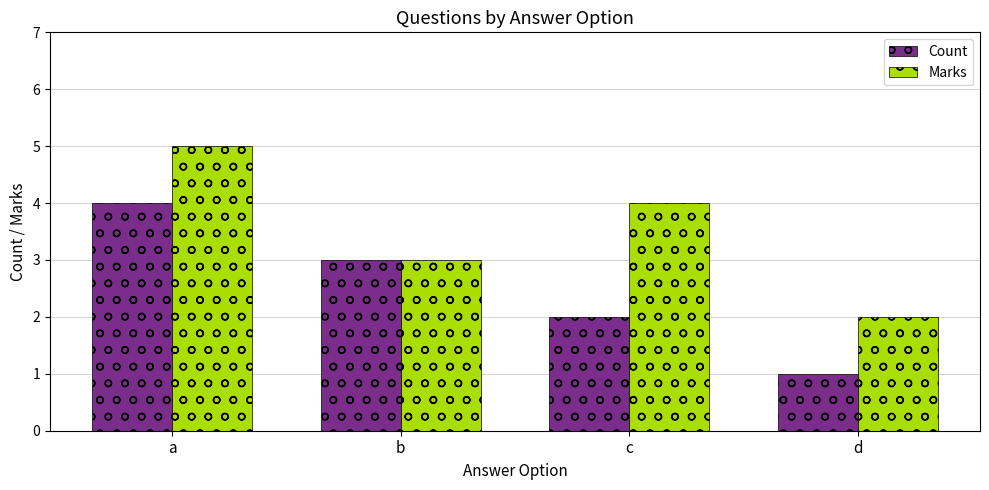

Which series changed the most between a and c?

Count